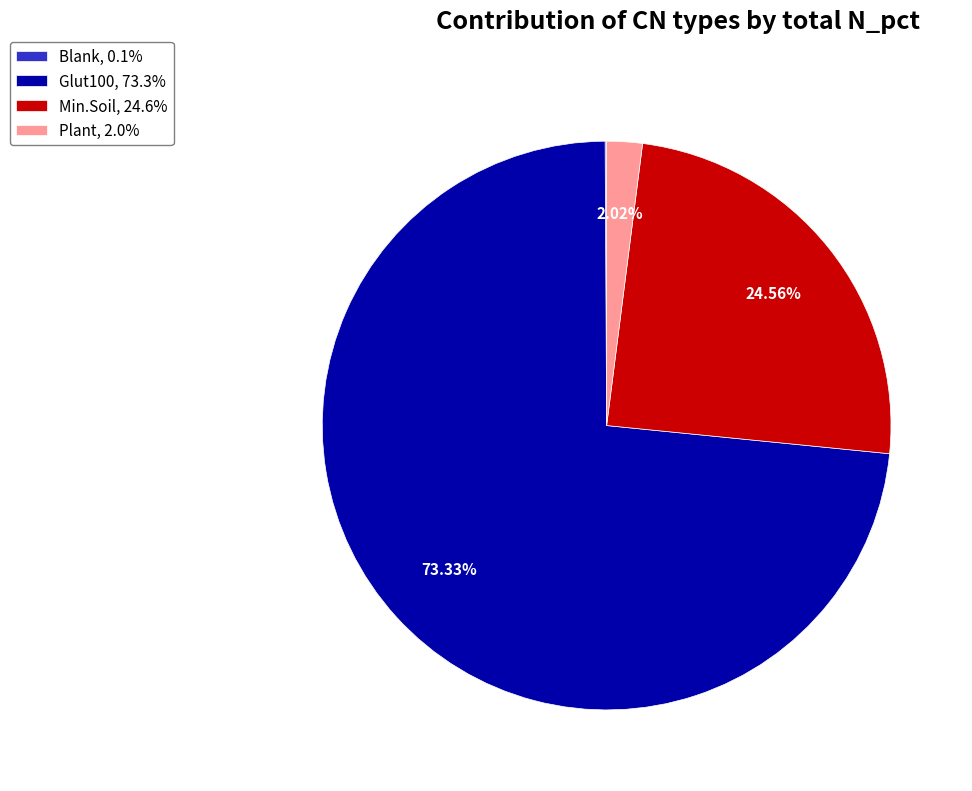

Combined, do Glut100, 73.3% and Plant, 2.0% account for over 50%?

Yes